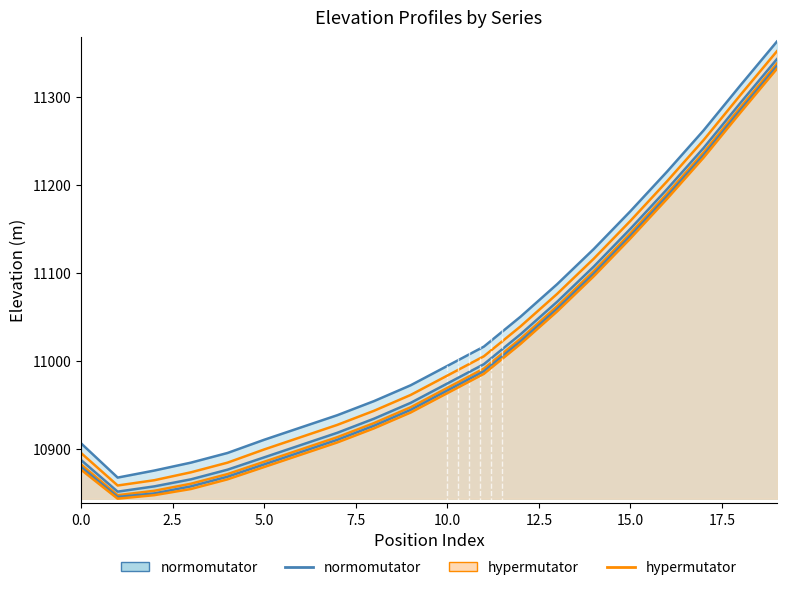

Which has a higher value, 18 or 5.0?

18